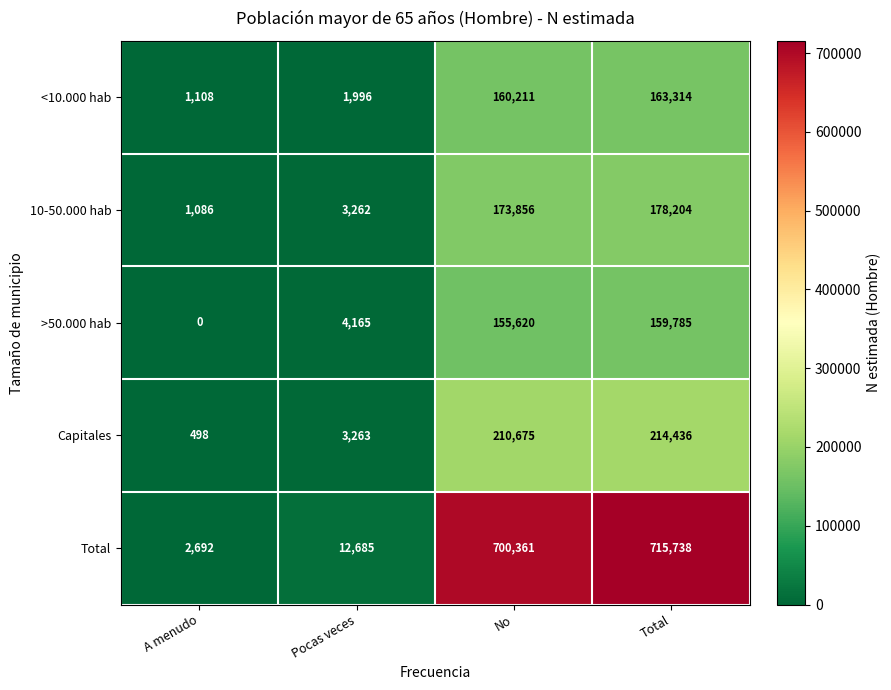

Reading left to right, extract all data points from this chart.

<10.000 hab: A menudo=1108	Pocas veces=1996	No=160211	Total=163314
10-50.000 hab: A menudo=1086	Pocas veces=3262	No=173856	Total=178204
>50.000 hab: A menudo=0	Pocas veces=4165	No=155620	Total=159785
Capitales: A menudo=498	Pocas veces=3263	No=210675	Total=214436
Total: A menudo=2692	Pocas veces=12685	No=700361	Total=715738